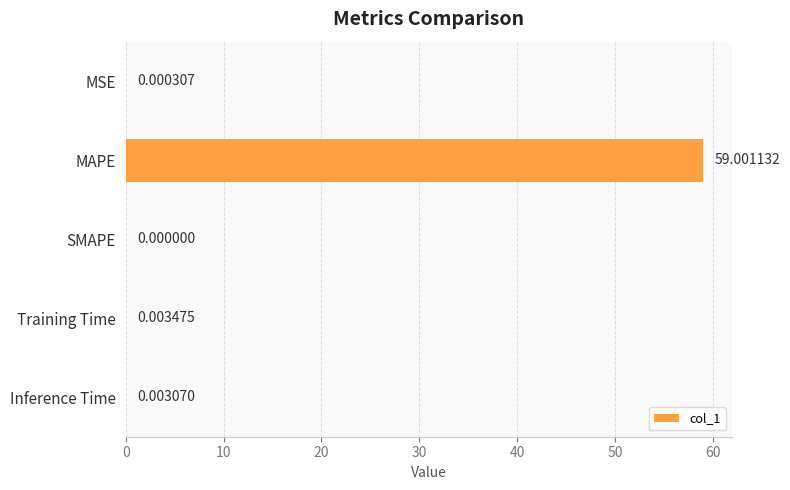

Between MAPE and MSE, which is larger?

MAPE